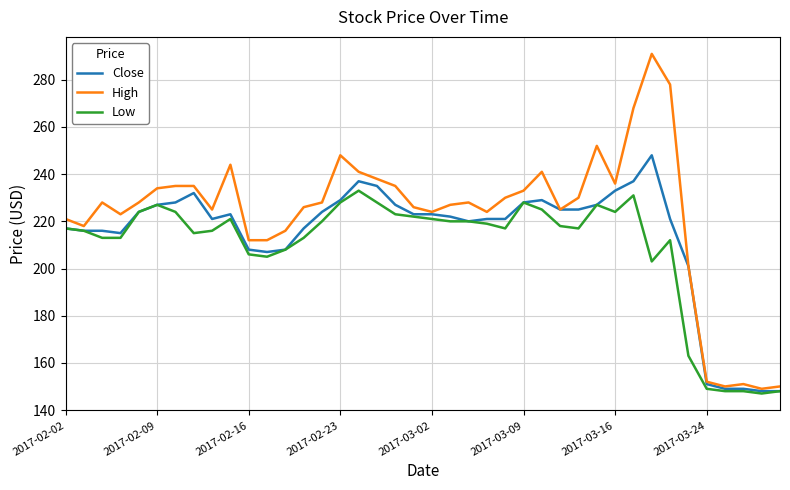

Which series has the widest spread of values?

High